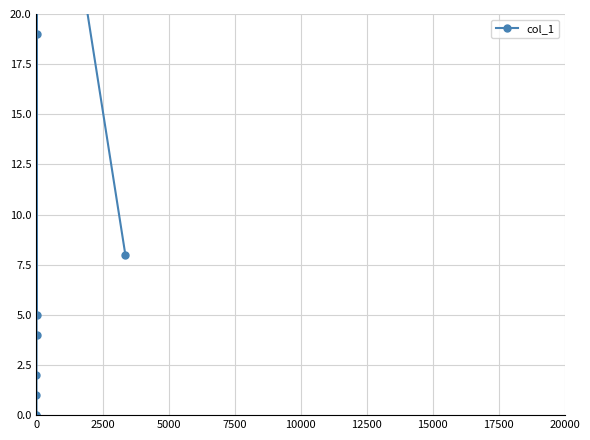

How many data points are above 5?

4